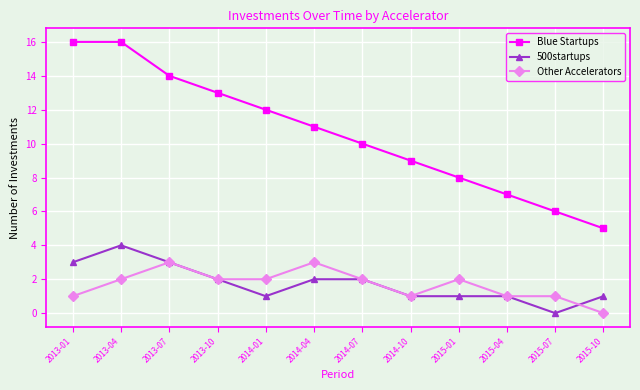

Which series has the widest spread of values?

Blue Startups